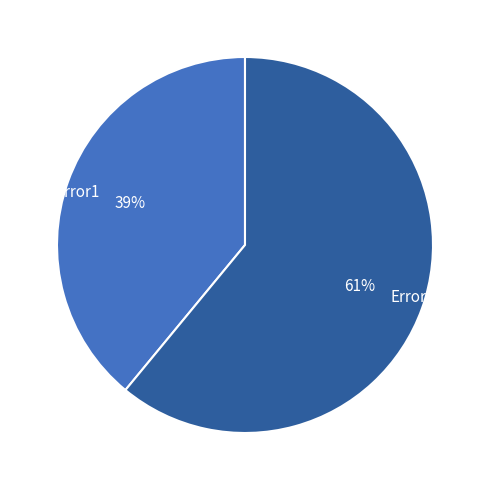

Which slice is the smallest?

Error1